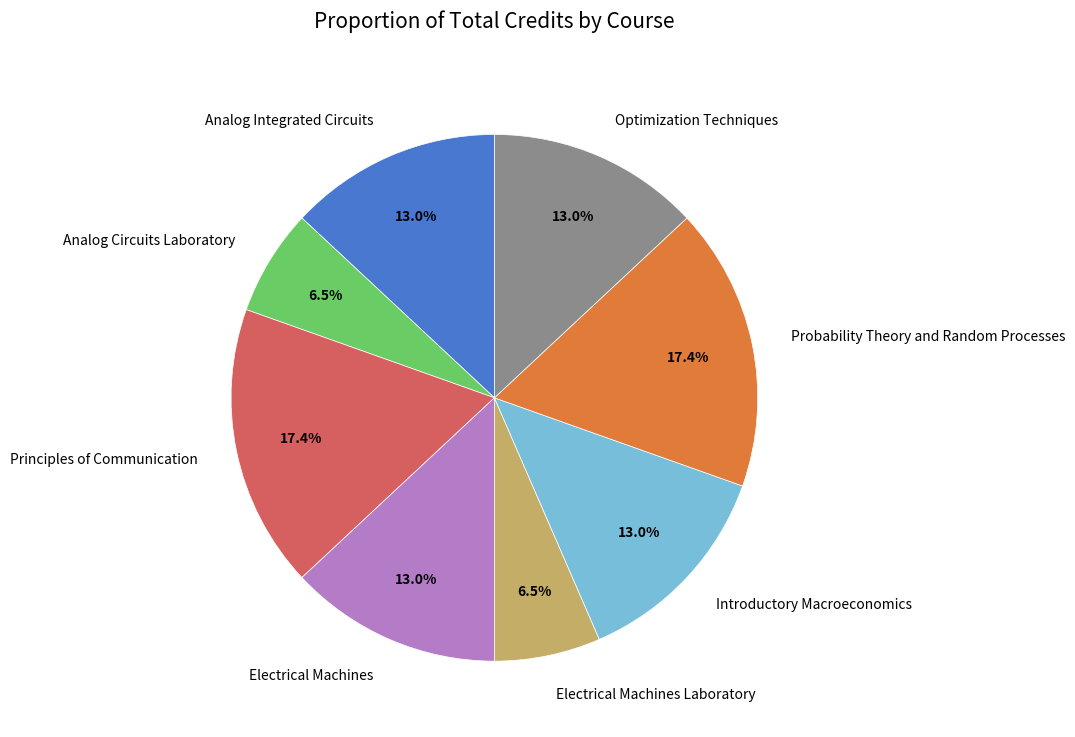

To the nearest percent, what is the average slice percentage?

12%